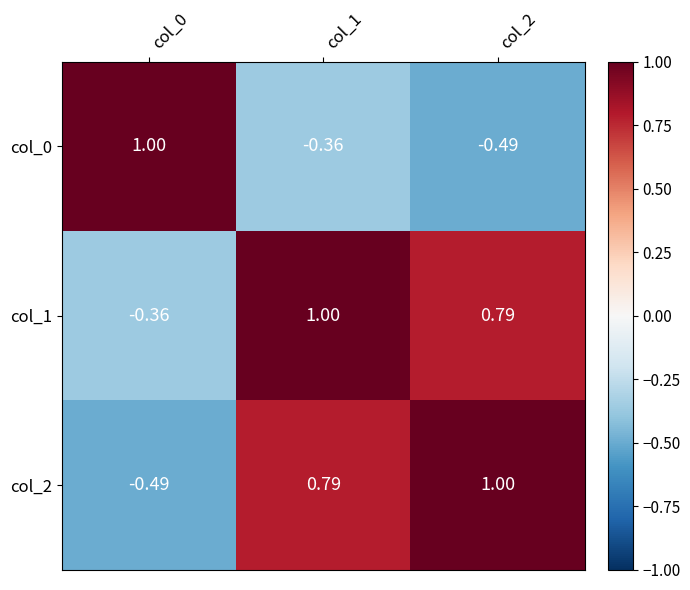

What is the difference between the highest and lowest values at col_0?

1.5